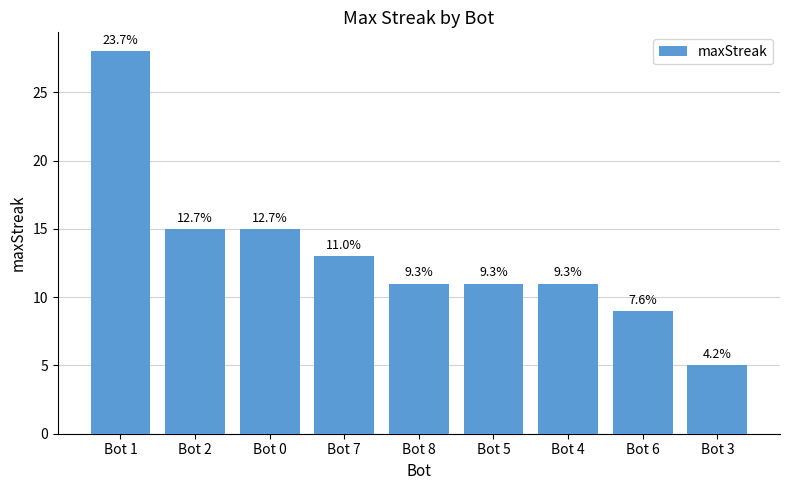

Are the bars horizontal?

No